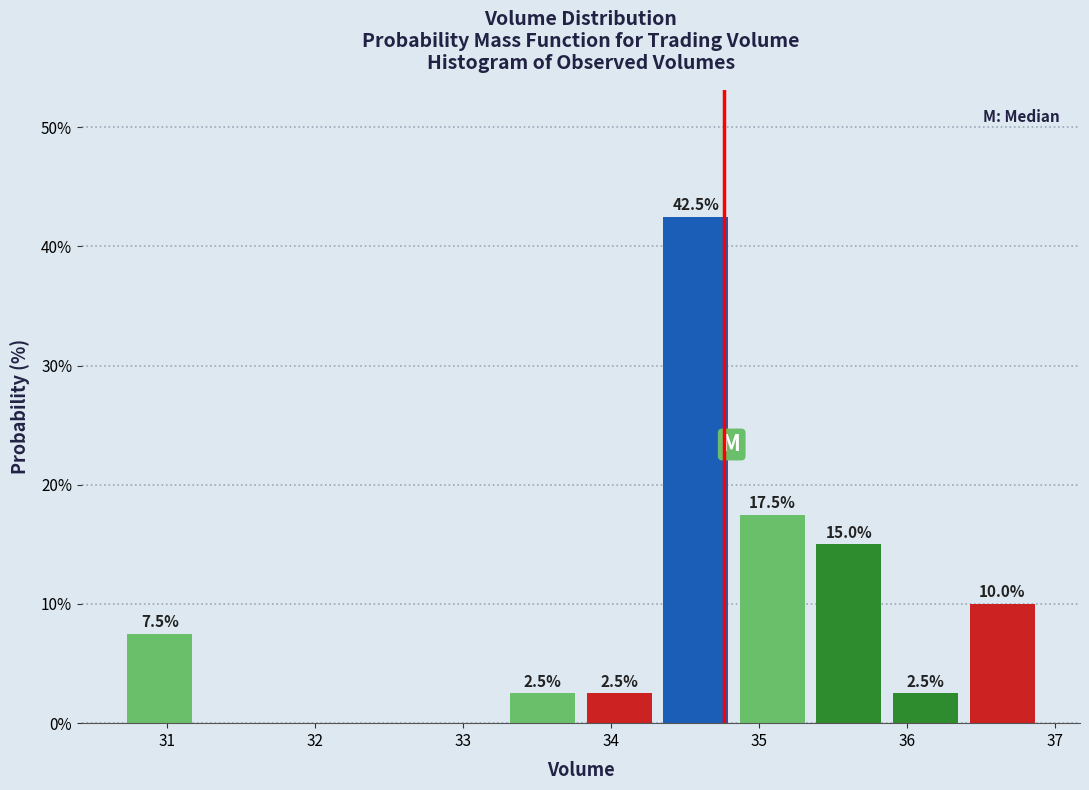

Over which range of the x-axis is the bar tallest?

34.3 to 34.8